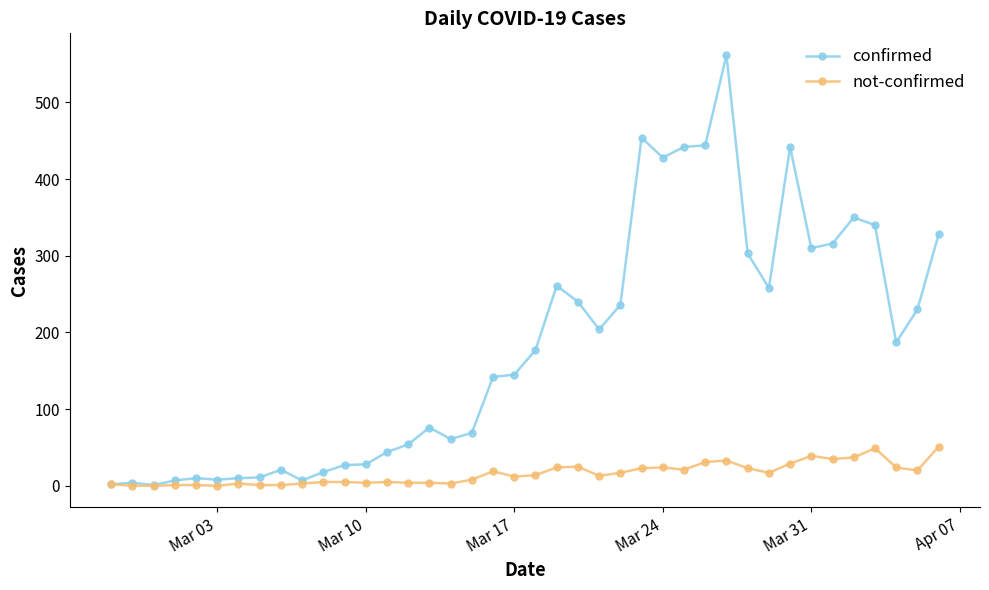

What is the highest value of the confirmed series?

562